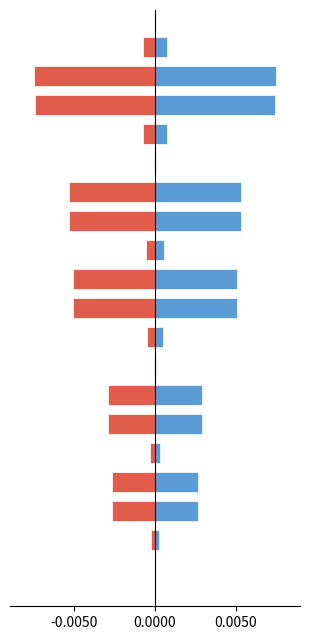

List the series in order of their overall mean, highest first.

Positive, Negative